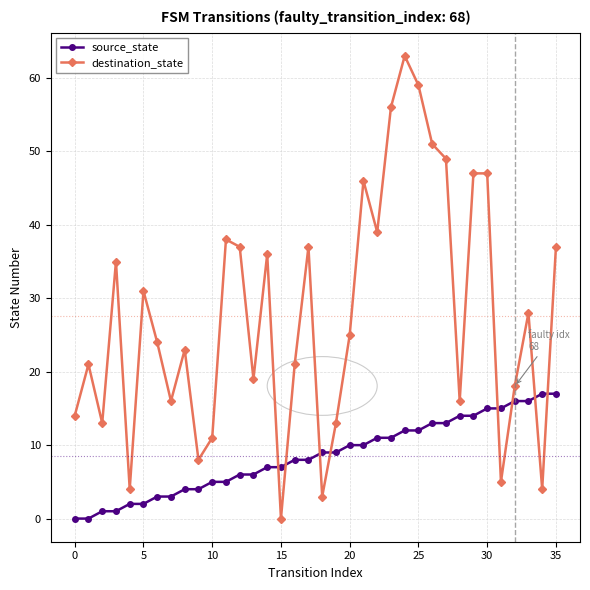

What is the difference between the maximum and minimum values in the destination_state series?

63